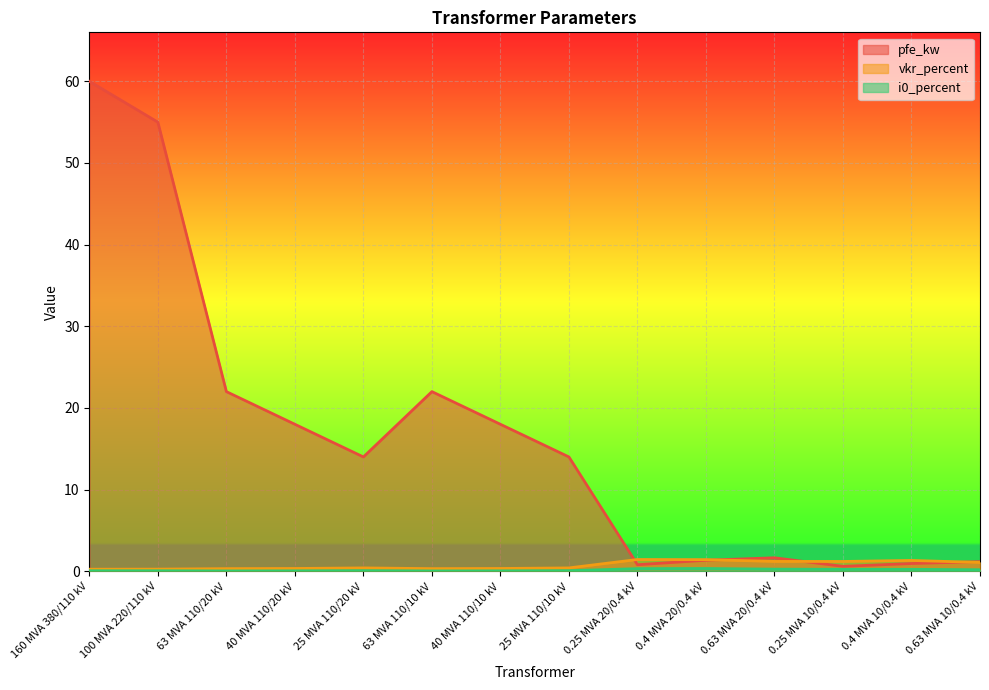

Reading left to right, list all the values displayed in this chart.

pfe_kw: 60.0	55.0	22.0	18.0	14.0	22.0	18.0	14.0	0.8	1.4	1.6	0.6	0.9	1.2
vkr_percent: 0.2	0.3	0.3	0.3	0.4	0.3	0.3	0.4	1.4	1.4	1.2	1.2	1.3	1.1
i0_percent: 0.1	0.1	0.0	0.1	0.1	0.0	0.1	0.1	0.3	0.3	0.3	0.2	0.2	0.2